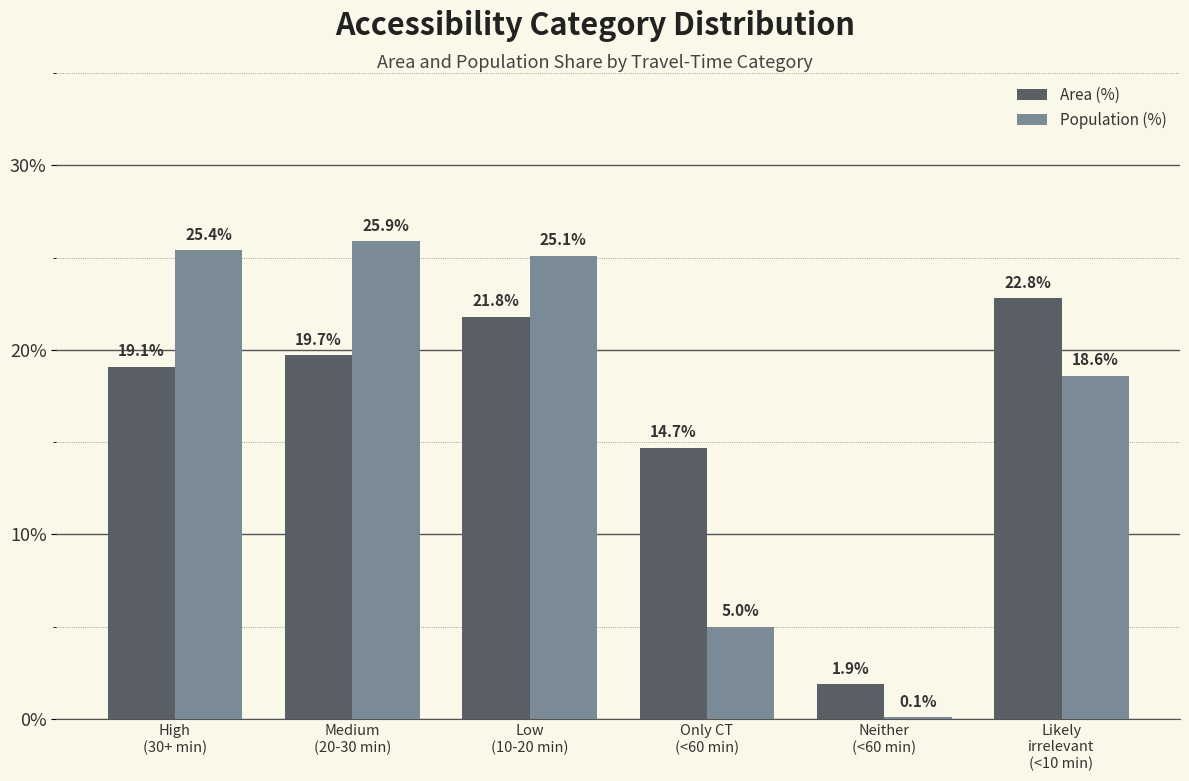

What is the spread (max minus min) of values at Low
(10-20 min)?

3.3